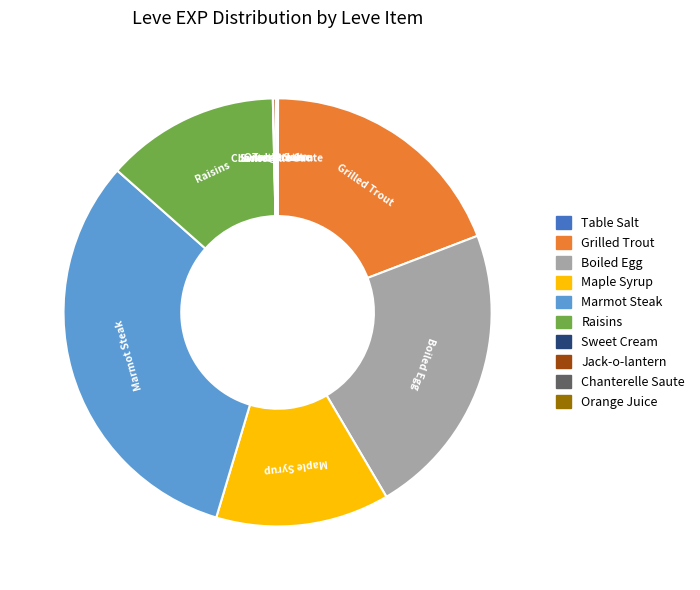

The Boiled Egg slice represents 15% of the pie. True or false?

False